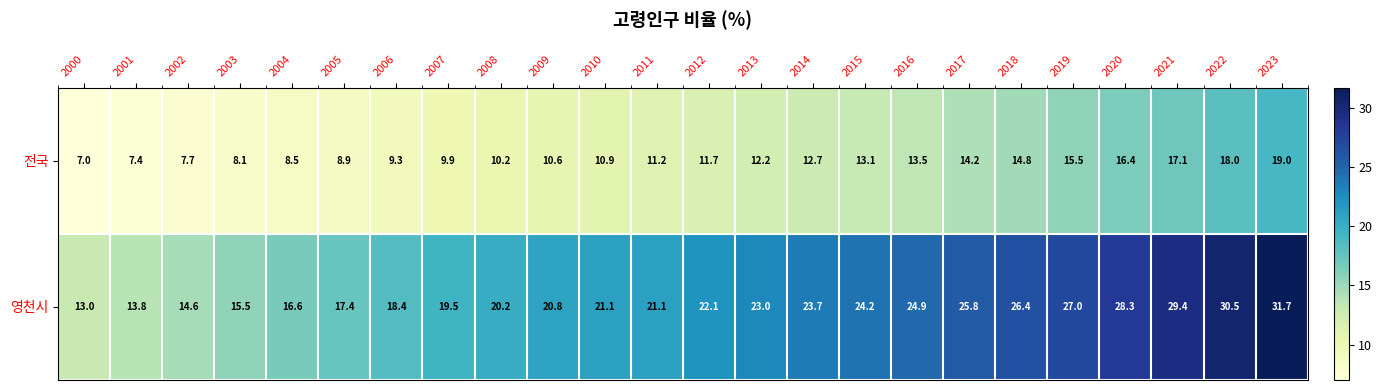

Rank the categories by 전국 value from lowest to highest.

2000, 2001, 2002, 2003, 2004, 2005, 2006, 2007, 2008, 2009, 2010, 2011, 2012, 2013, 2014, 2015, 2016, 2017, 2018, 2019, 2020, 2021, 2022, 2023